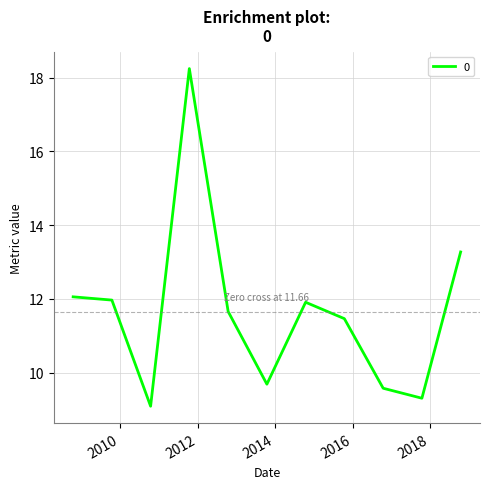

What is the difference between the maximum and minimum values?

9.2